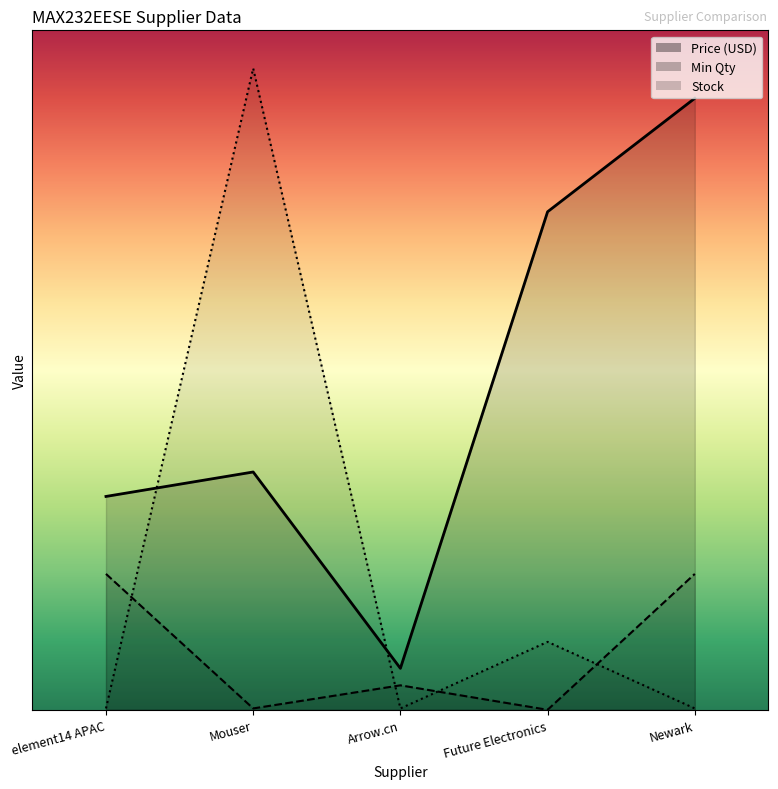

What is the label of the 1st point from the left?

element14 APAC